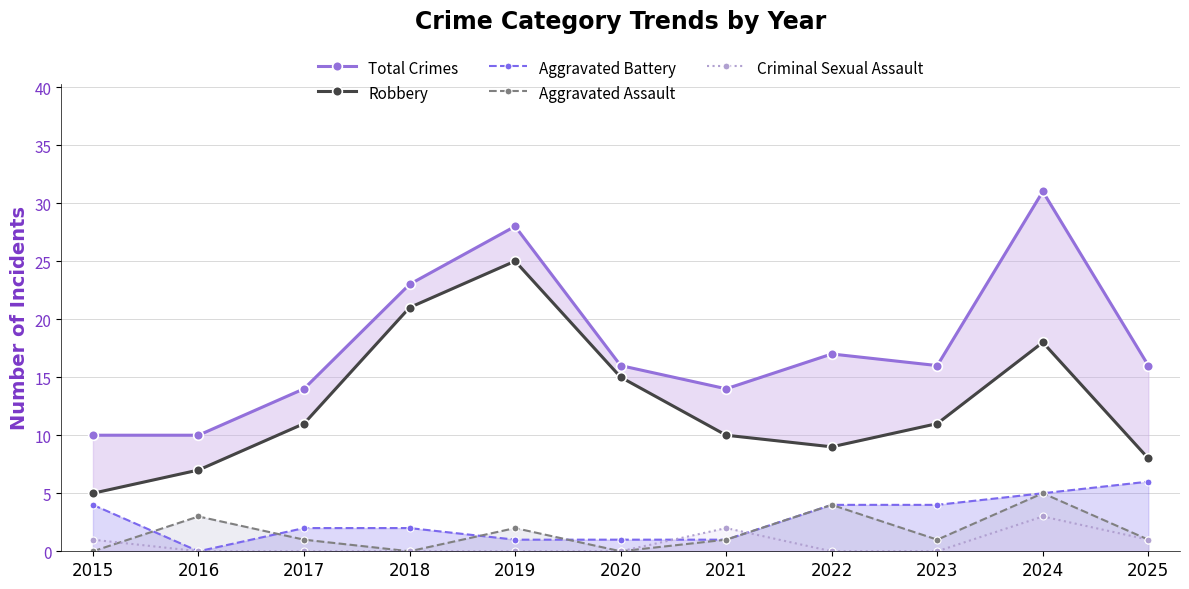

Is it true that Total Crimes equals 14 at 2017?

True